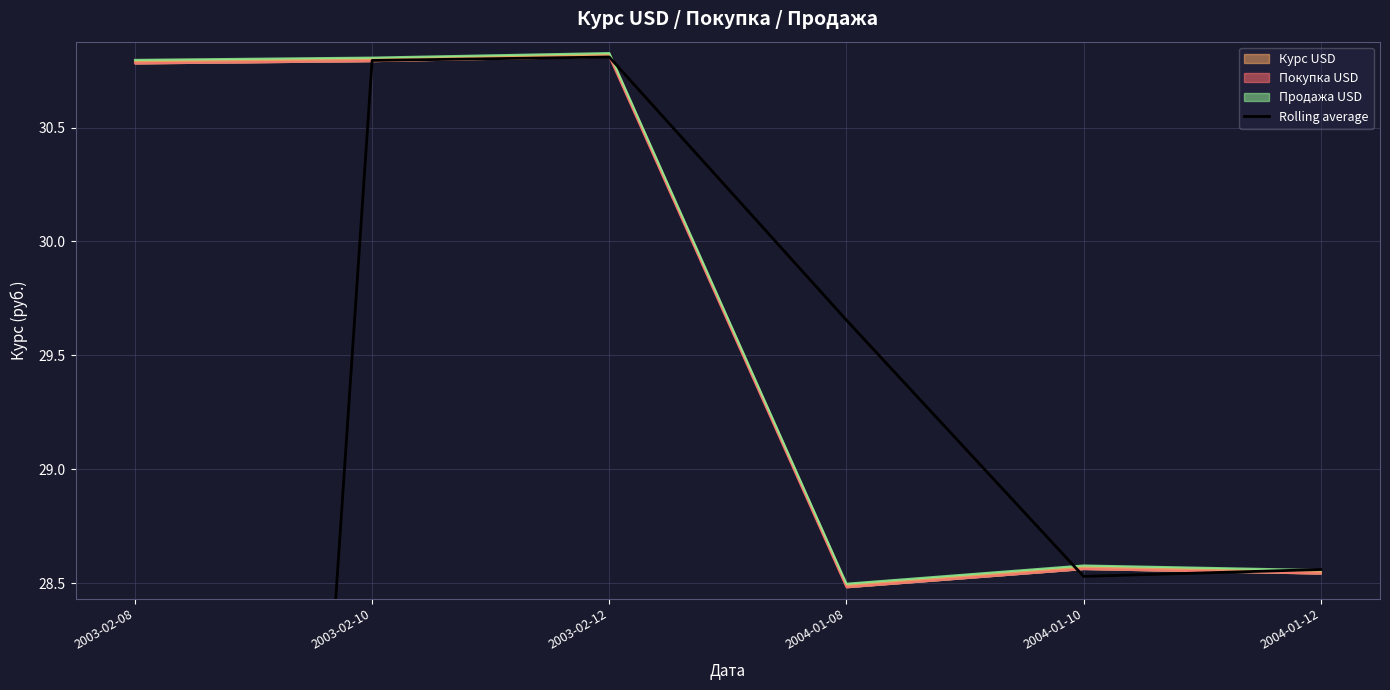

What is the difference between the maximum and minimum values?

15.4